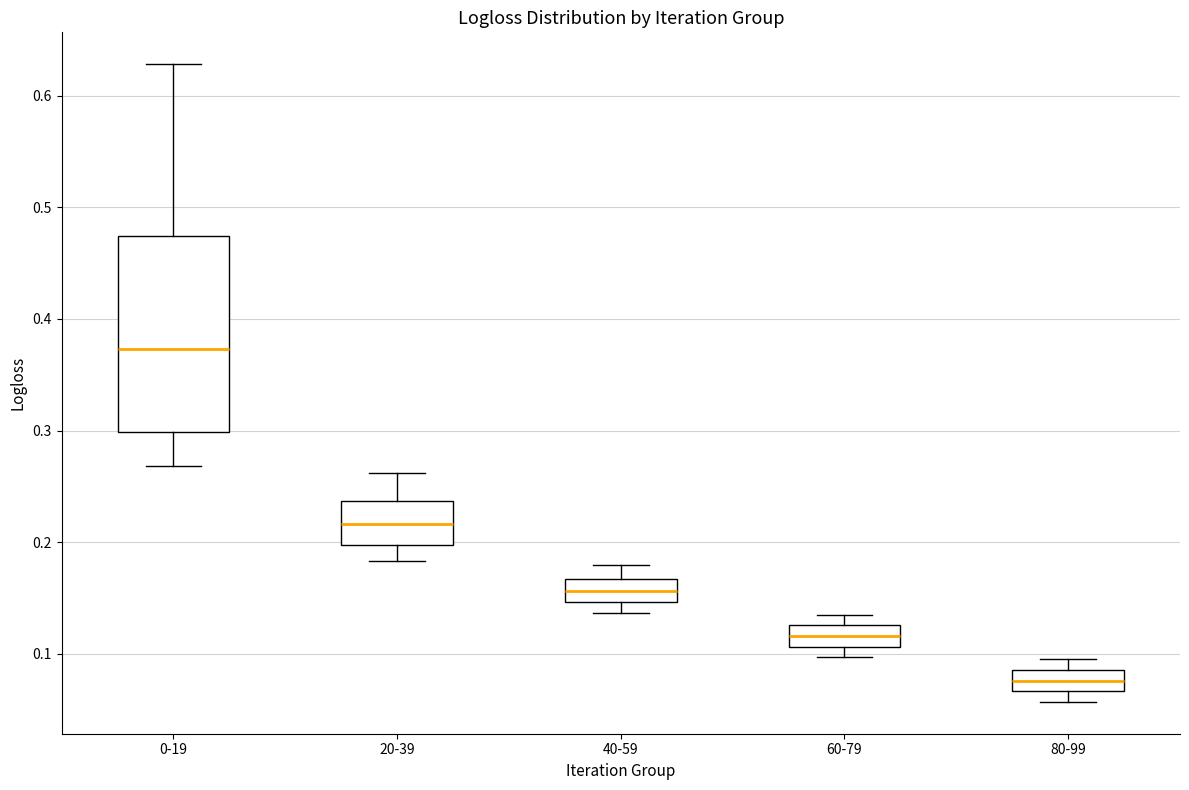

Which box's median line is the lowest?

80-99